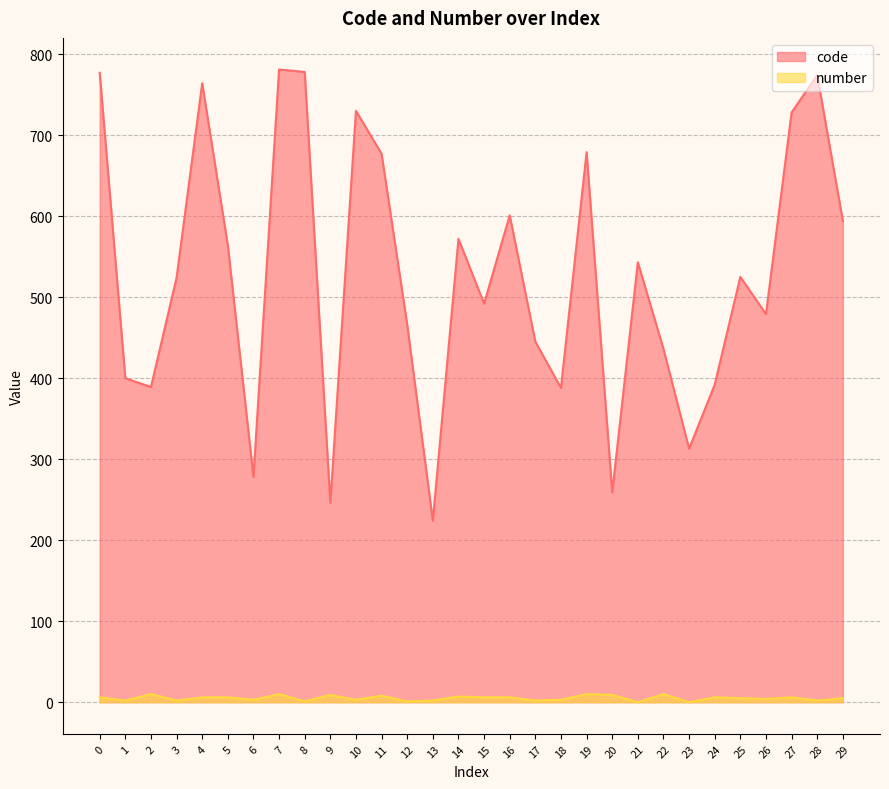

Reading left to right, extract all data points from this chart.

code: 0=777	1=400	2=389	3=524	4=764	5=564	6=278	7=781	8=778	9=246	10=730	11=677	12=466	13=224	14=572	15=492	16=601	17=445	18=388	19=679	20=259	21=543	22=436	23=313	24=392	25=525	26=479	27=728	28=774	29=594
number: 0=6	1=2	2=10	3=2	4=6	5=6	6=3	7=10	8=1	9=9	10=3	11=8	12=1	13=2	14=7	15=6	16=6	17=2	18=3	19=10	20=9	21=0	22=10	23=0	24=6	25=5	26=4	27=6	28=2	29=5